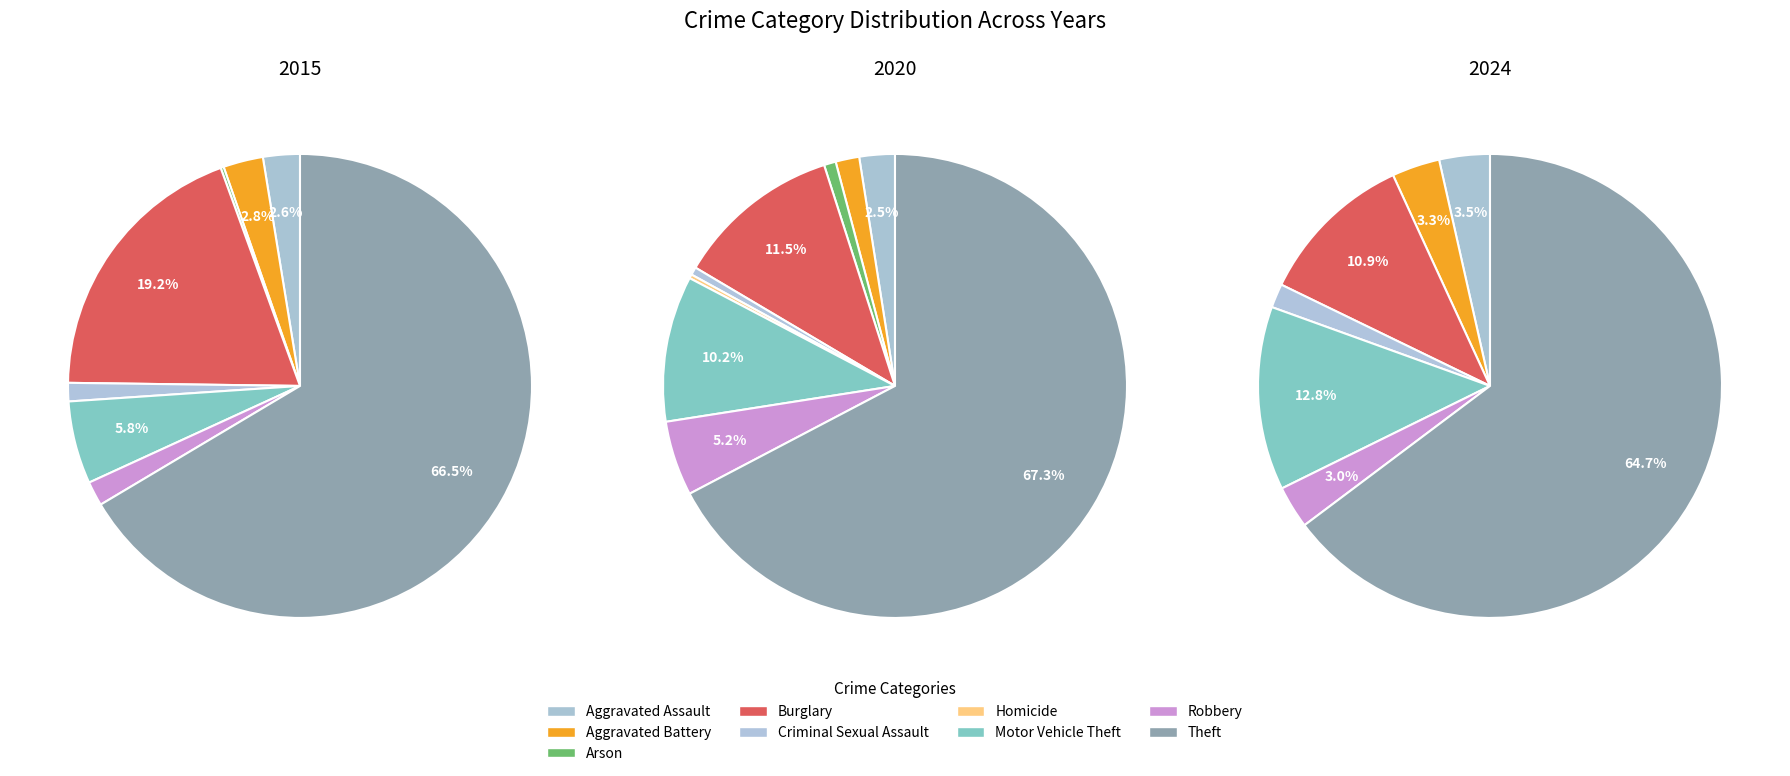

How many segments does this pie chart have?

9